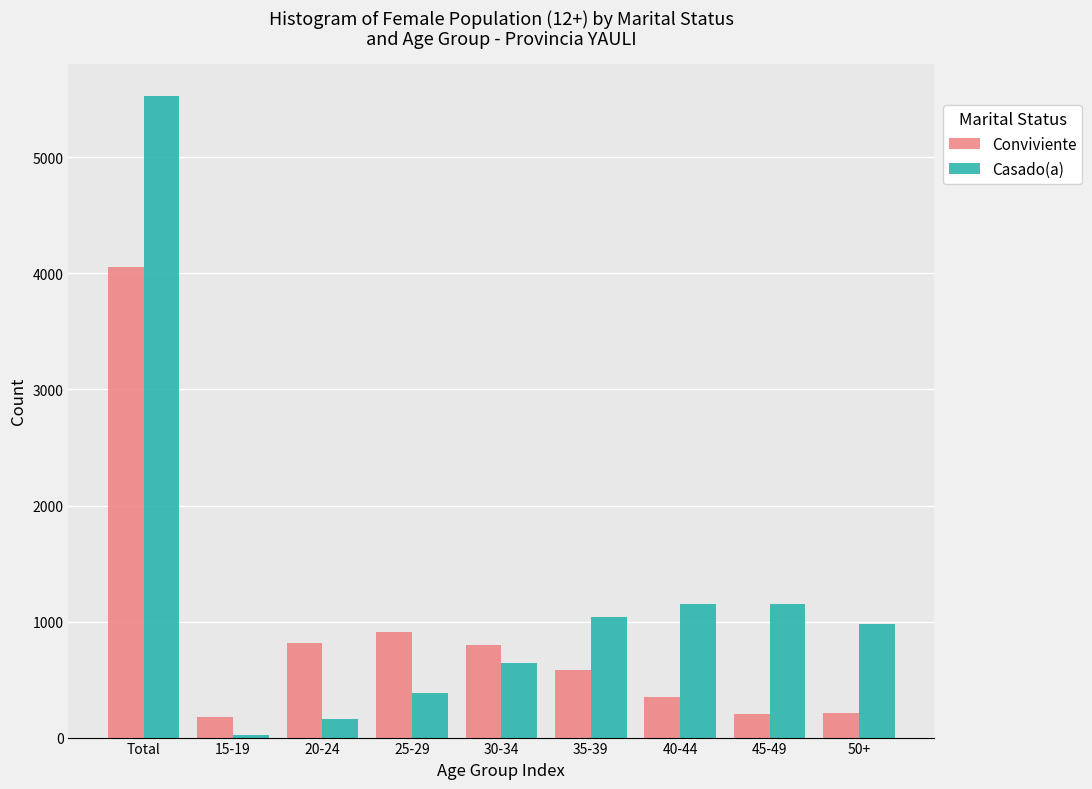

What is the difference between the maximum and minimum values in the Casado(a) series?

5510